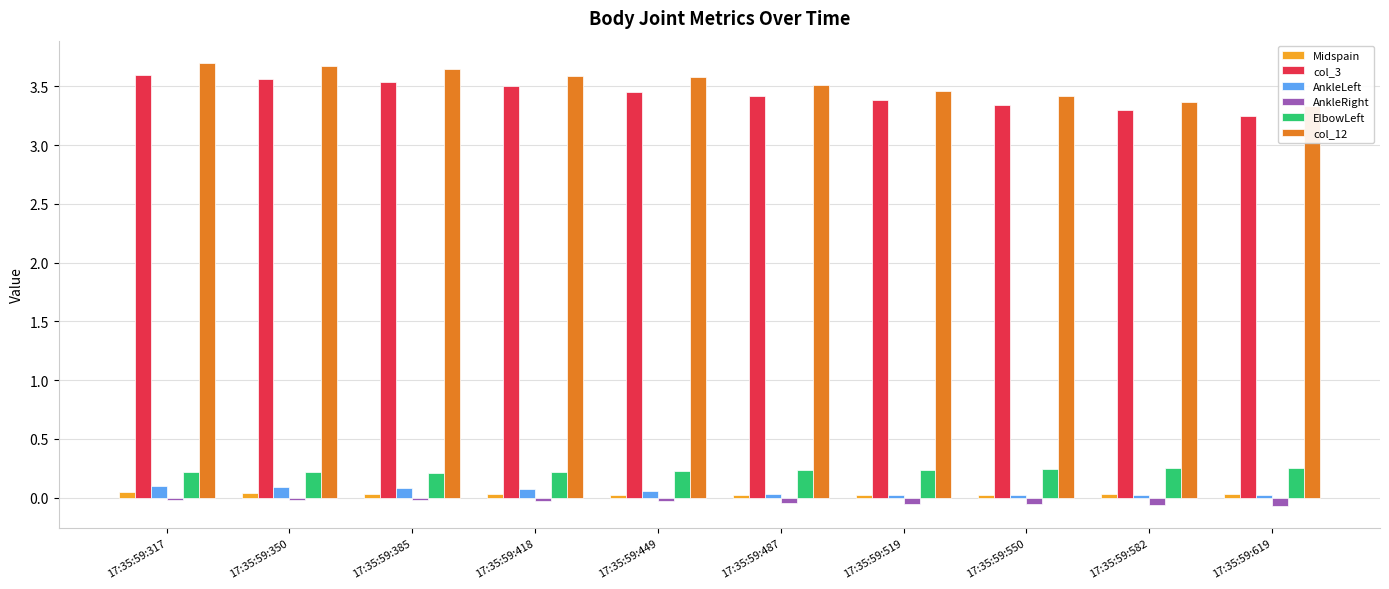

What are all the series names shown in the legend?

Midspain, col_3, AnkleLeft, AnkleRight, ElbowLeft, col_12